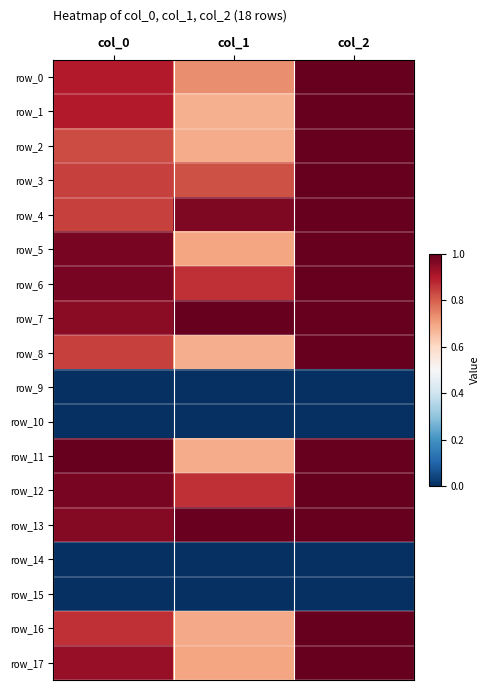

Reading left to right, extract all data points from this chart.

row_0: 0.9	0.7	1.0
row_1: 0.9	0.7	1.0
row_2: 0.8	0.7	1.0
row_3: 0.8	0.8	1.0
row_4: 0.8	1.0	1.0
row_5: 1.0	0.7	1.0
row_6: 1.0	0.9	1.0
row_7: 1.0	1.0	1.0
row_8: 0.8	0.7	1.0
row_9: 0.0	0.0	0.0
row_10: 0.0	0.0	0.0
row_11: 1.0	0.7	1.0
row_12: 1.0	0.9	1.0
row_13: 1.0	1.0	1.0
row_14: 0.0	0.0	0.0
row_15: 0.0	0.0	0.0
row_16: 0.9	0.7	1.0
row_17: 0.9	0.7	1.0